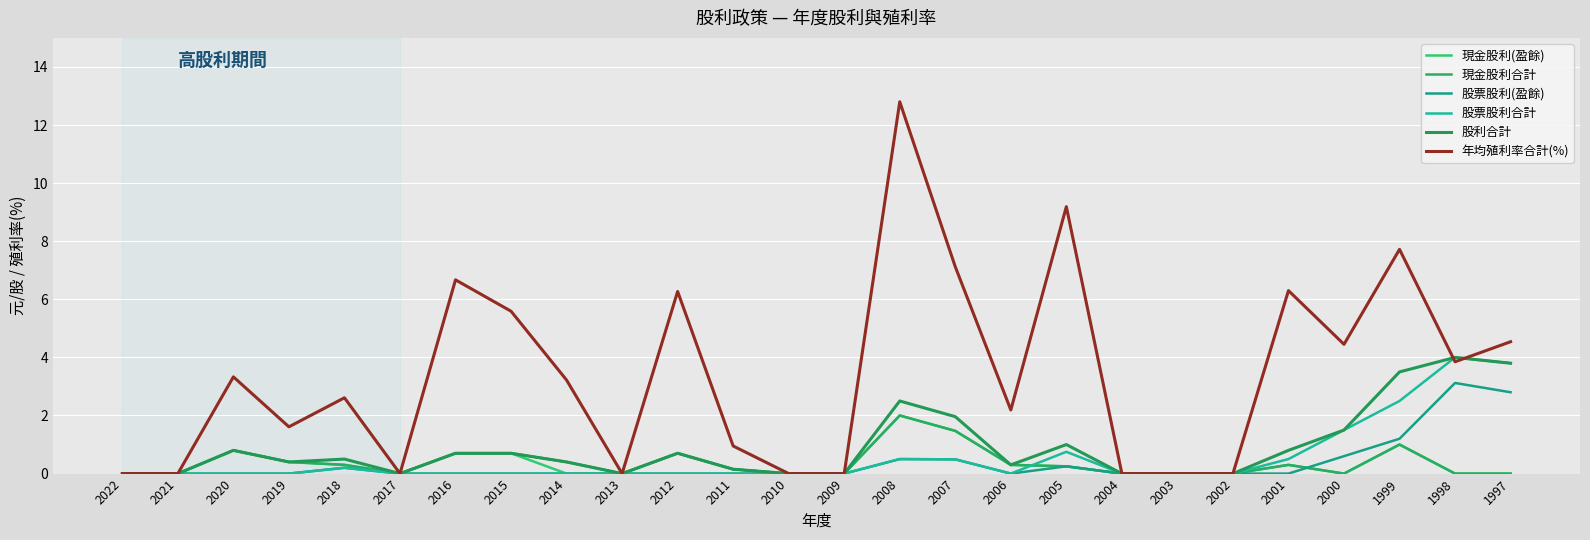

Does the chart display data point markers on the line(s)?

No